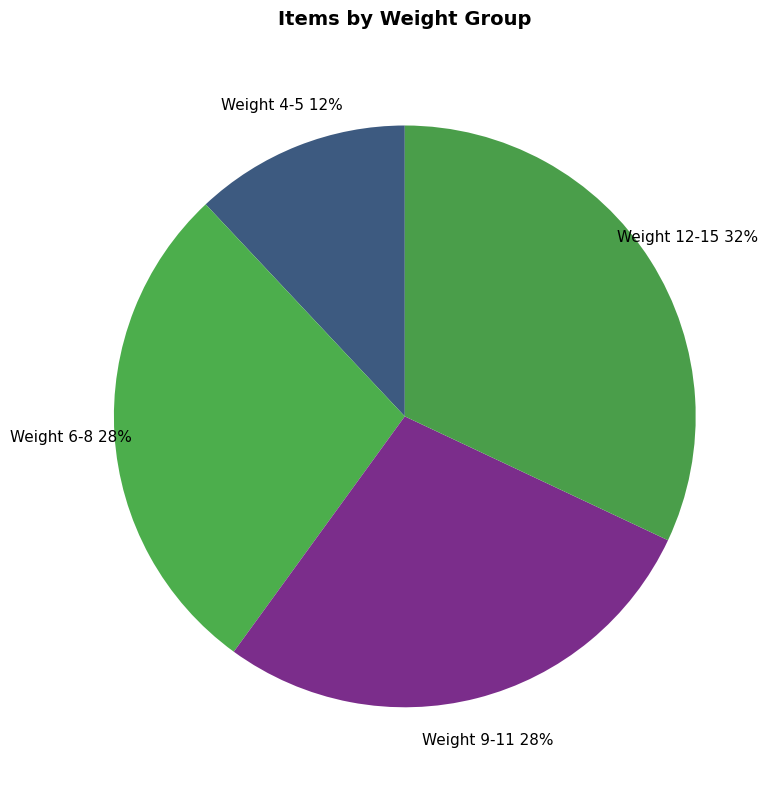

Is it true that Weight 4-5 is 12% of the pie?

True